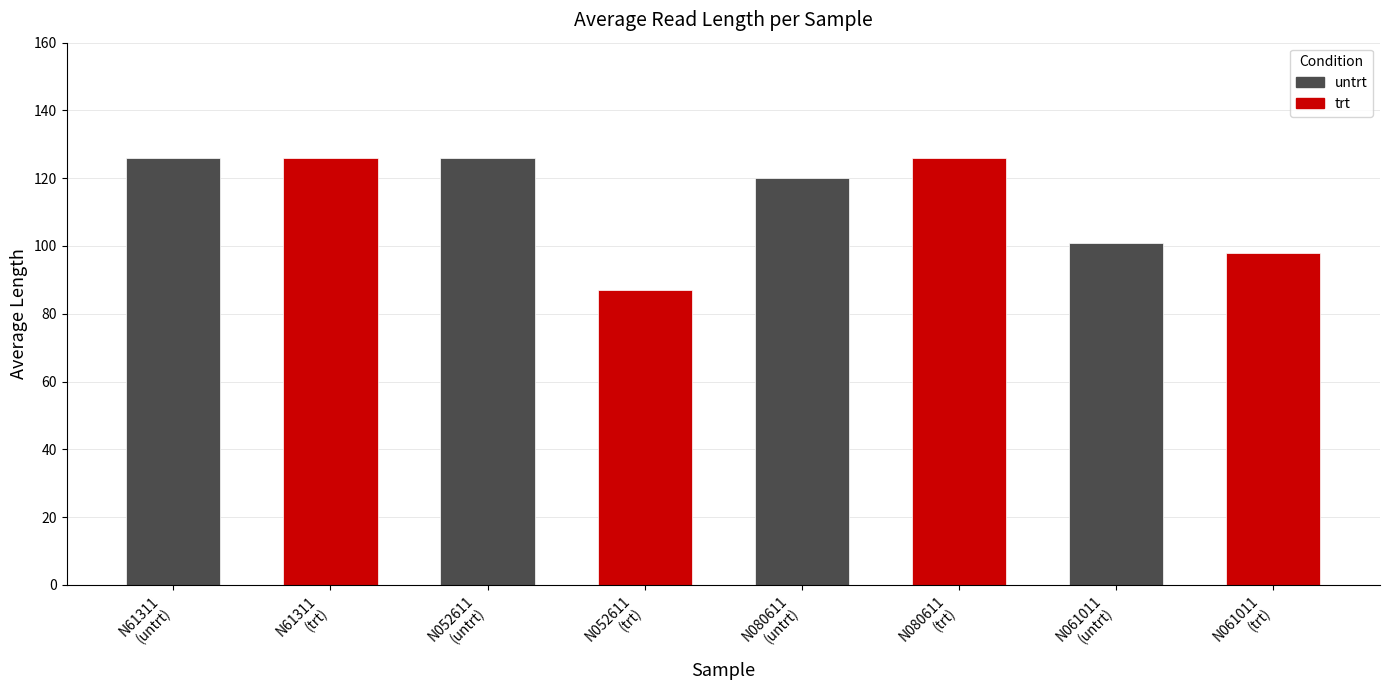

Read the value at N080611.

126